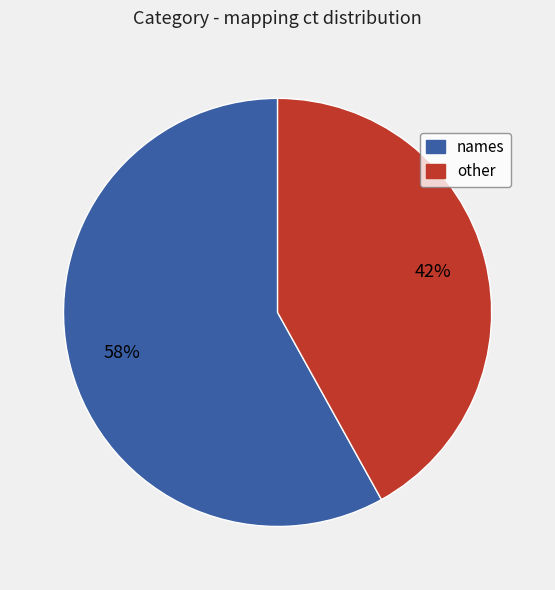

To the nearest percent, what is the difference between the largest and smallest slice percentages?

16%